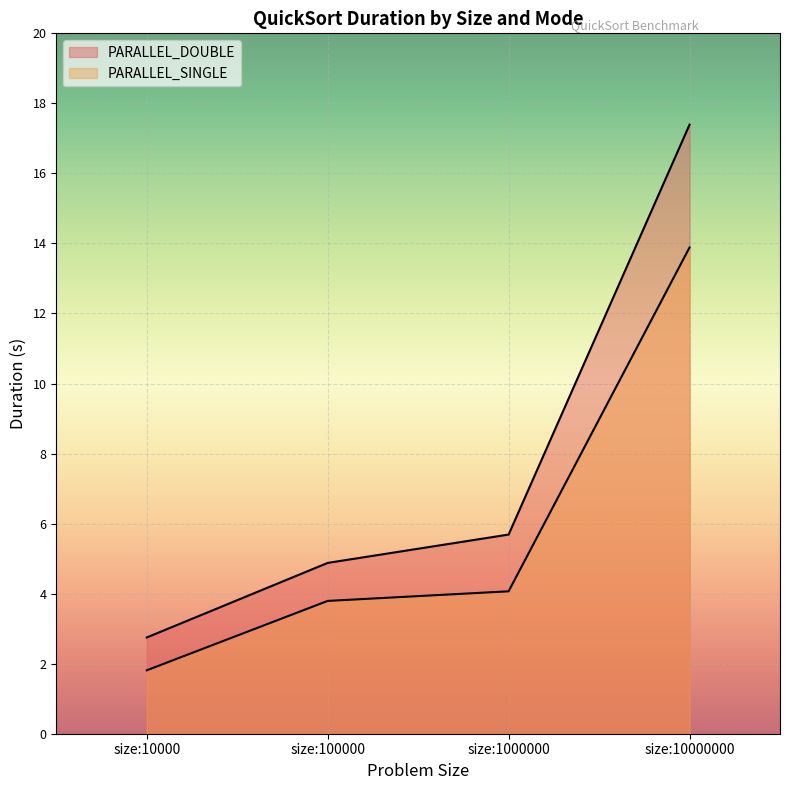

Reading right to left, transcribe all the data shown in this chart.

PARALLEL_DOUBLE: size:10000000=17.5	size:1000000=5.7	size:100000=4.9	size:10000=2.8
PARALLEL_SINGLE: size:10000000=13.9	size:1000000=4.1	size:100000=3.8	size:10000=1.8